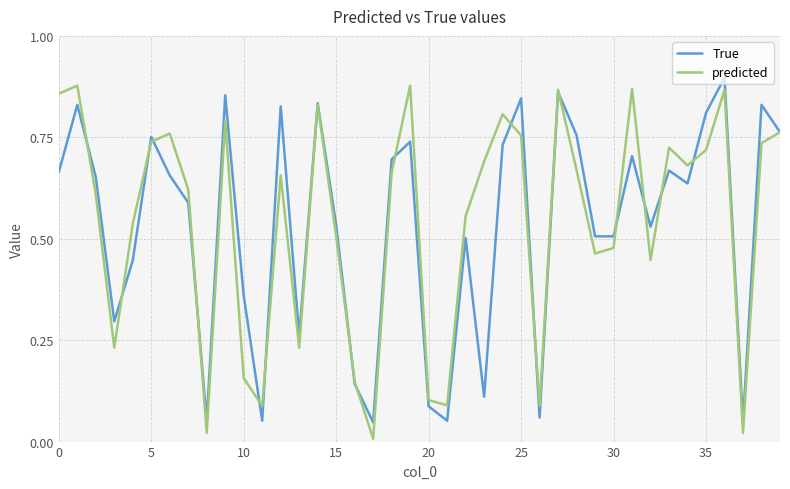

Which series has the widest spread of values?

predicted